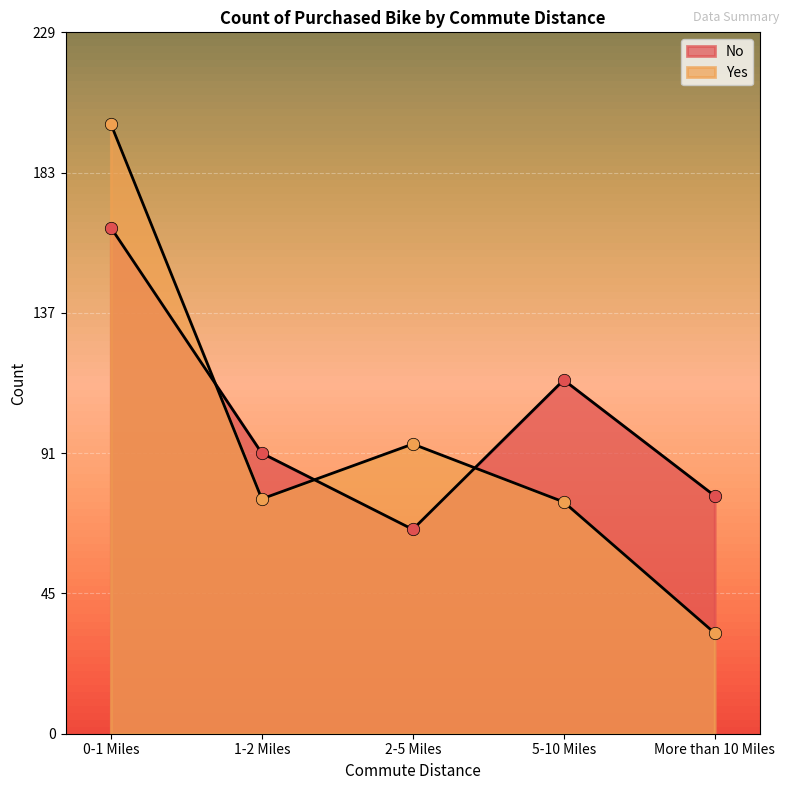

Which series contains the lowest Y value?

Yes